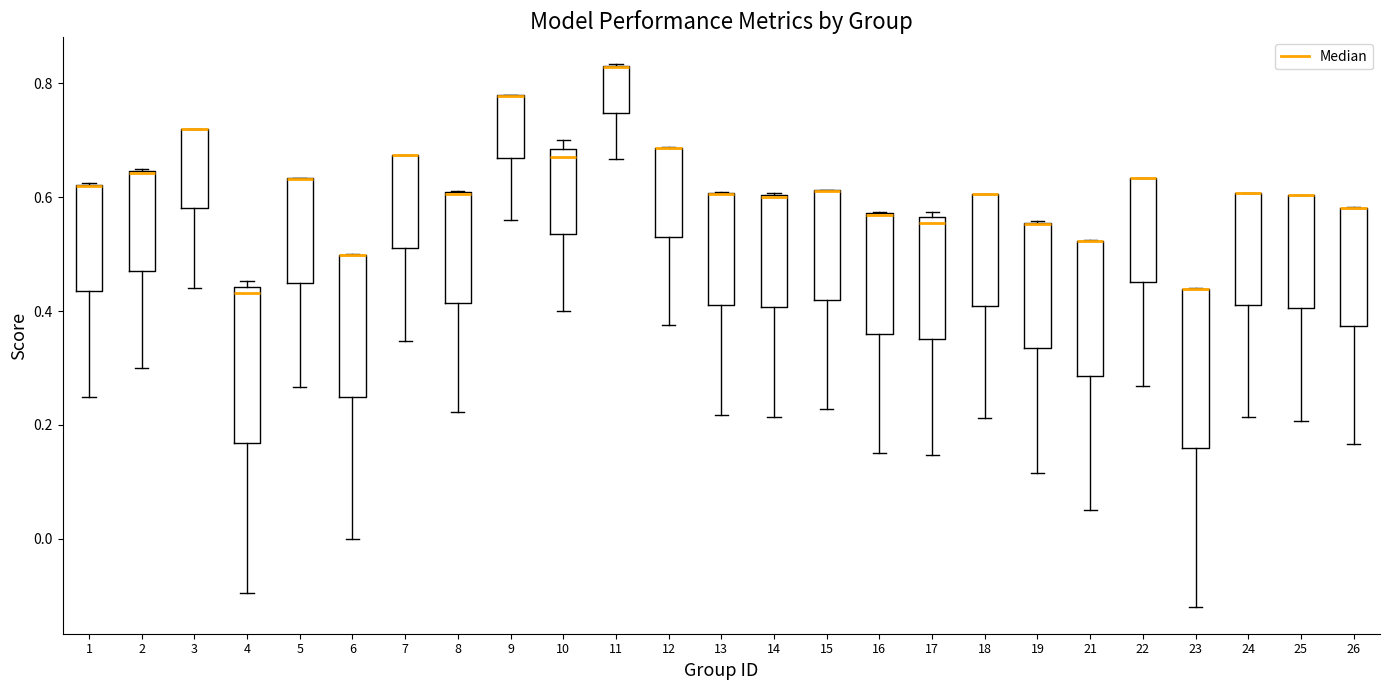

Reading left to right, read every box against the y-axis: the position of its median line, the range the box covers, and the ends of its whiskers. The values are not printed on the chart, so give them approximately, as read against the axis.

1: median 0.62 (drawn on the box's upper edge), box 0.44 to 0.62, whiskers 0.26 to 0.62
2: median 0.64 (drawn on the box's upper edge), box 0.48 to 0.64, whiskers 0.30 to 0.66
3: median 0.72 (drawn on the box's upper edge), box 0.58 to 0.72, whiskers 0.44 to 0.72
4: median 0.44 (just below the box's upper edge), box 0.16 to 0.44, whiskers -0.10 to 0.46
5: median 0.64 (drawn on the box's upper edge), box 0.44 to 0.64, whiskers 0.26 to 0.64
6: median 0.50 (drawn on the box's upper edge), box 0.24 to 0.50, whiskers 0.00 to 0.50
7: median 0.68 (drawn on the box's upper edge), box 0.52 to 0.68, whiskers 0.34 to 0.68
8: median 0.60 (drawn on the box's upper edge), box 0.42 to 0.60, whiskers 0.22 to 0.62
9: median 0.78 (drawn on the box's upper edge), box 0.66 to 0.78, whiskers 0.56 to 0.78
10: median 0.68 (just below the box's upper edge), box 0.54 to 0.68, whiskers 0.40 to 0.70
11: median 0.82 (drawn on the box's upper edge), box 0.74 to 0.84, whiskers 0.66 to 0.84
12: median 0.68 (drawn on the box's upper edge), box 0.54 to 0.68, whiskers 0.38 to 0.68
13: median 0.60 (drawn on the box's upper edge), box 0.42 to 0.60, whiskers 0.22 to 0.60
14: median 0.60 (drawn on the box's upper edge), box 0.40 to 0.60, whiskers 0.22 to 0.60
15: median 0.62 (drawn on the box's upper edge), box 0.42 to 0.62, whiskers 0.22 to 0.62
16: median 0.56 (drawn on the box's upper edge), box 0.36 to 0.58, whiskers 0.16 to 0.58
17: median 0.56 (just below the box's upper edge), box 0.36 to 0.56, whiskers 0.14 to 0.58
18: median 0.60 (drawn on the box's upper edge), box 0.40 to 0.60, whiskers 0.22 to 0.60
19: median 0.56 (drawn on the box's upper edge), box 0.34 to 0.56, whiskers 0.12 to 0.56
21: median 0.52 (drawn on the box's upper edge), box 0.28 to 0.52, whiskers 0.06 to 0.52
22: median 0.64 (drawn on the box's upper edge), box 0.46 to 0.64, whiskers 0.26 to 0.64
23: median 0.44 (drawn on the box's upper edge), box 0.16 to 0.44, whiskers -0.12 to 0.44
24: median 0.60 (drawn on the box's upper edge), box 0.42 to 0.60, whiskers 0.22 to 0.60
25: median 0.60 (drawn on the box's upper edge), box 0.40 to 0.60, whiskers 0.20 to 0.60
26: median 0.58 (drawn on the box's upper edge), box 0.38 to 0.58, whiskers 0.16 to 0.58